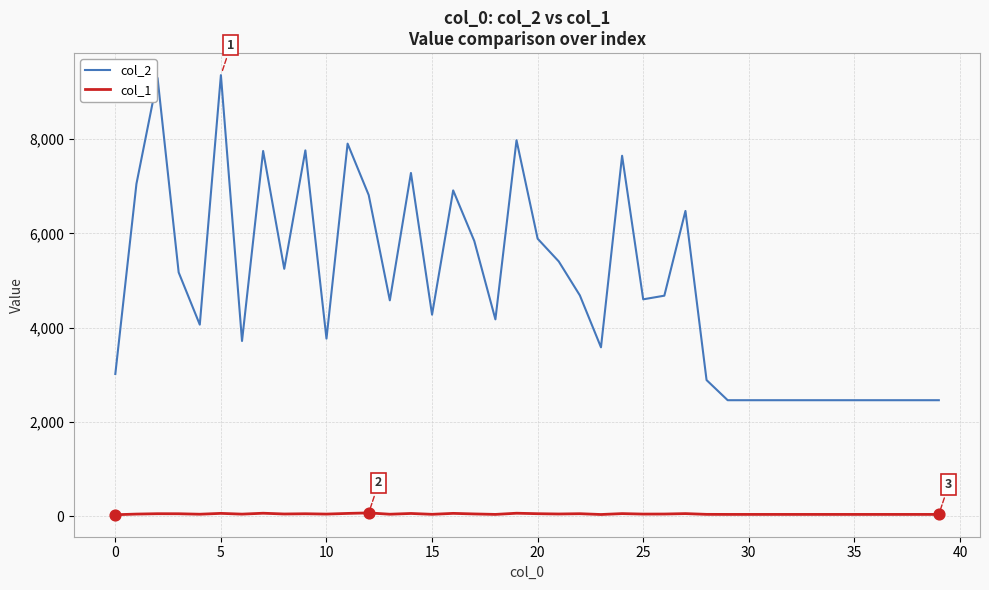

What are all the series names shown in the legend?

col_2, col_1